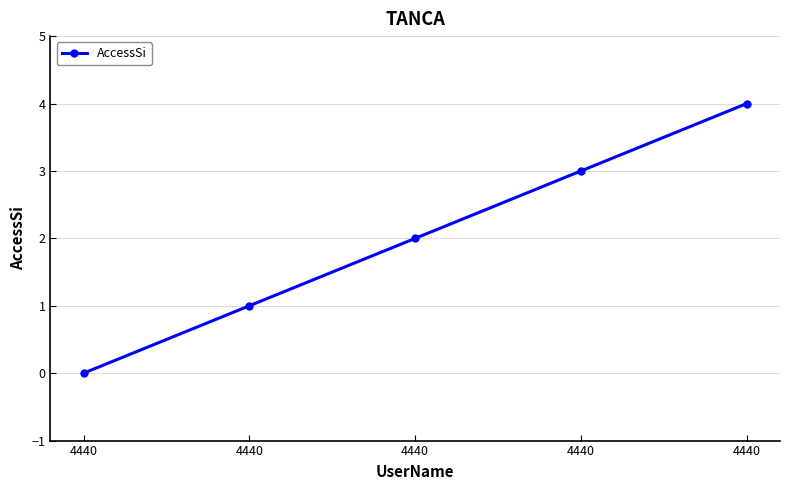

How many lines are shown in the chart?

1